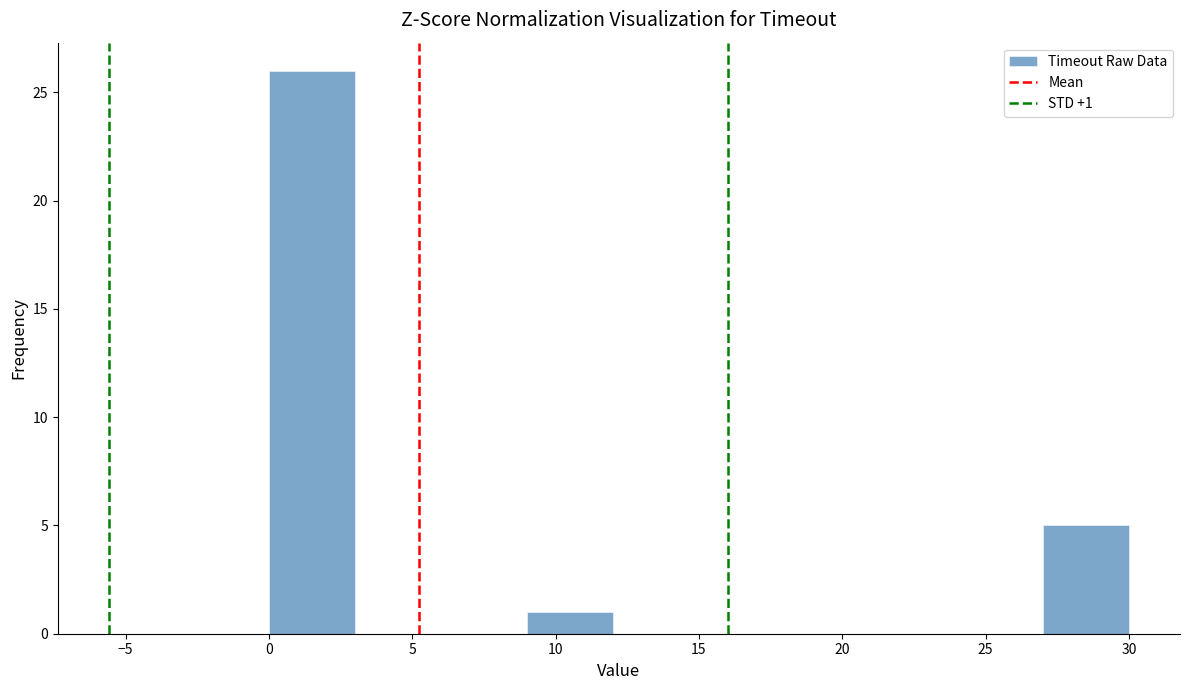

Over which range of the x-axis is the bar tallest?

0 to 3